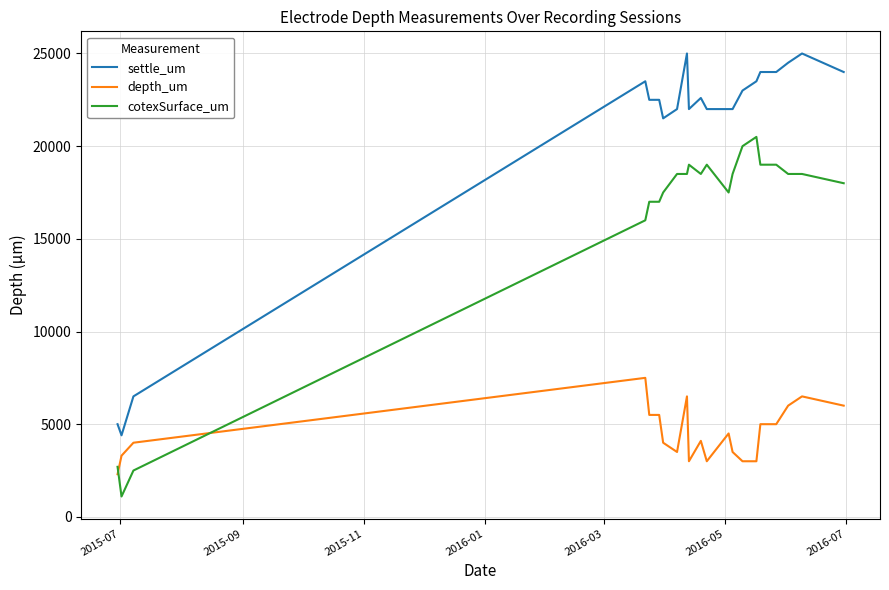

True or false: settle_um and cotexSurface_um intersect in this chart.

False